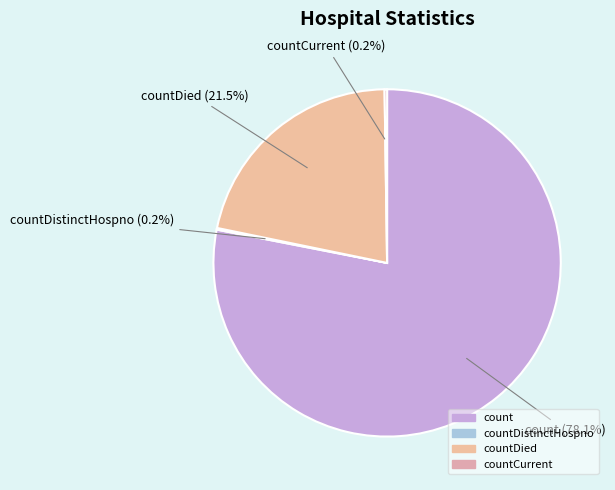

Combined, do countDied and count account for over 50%?

Yes